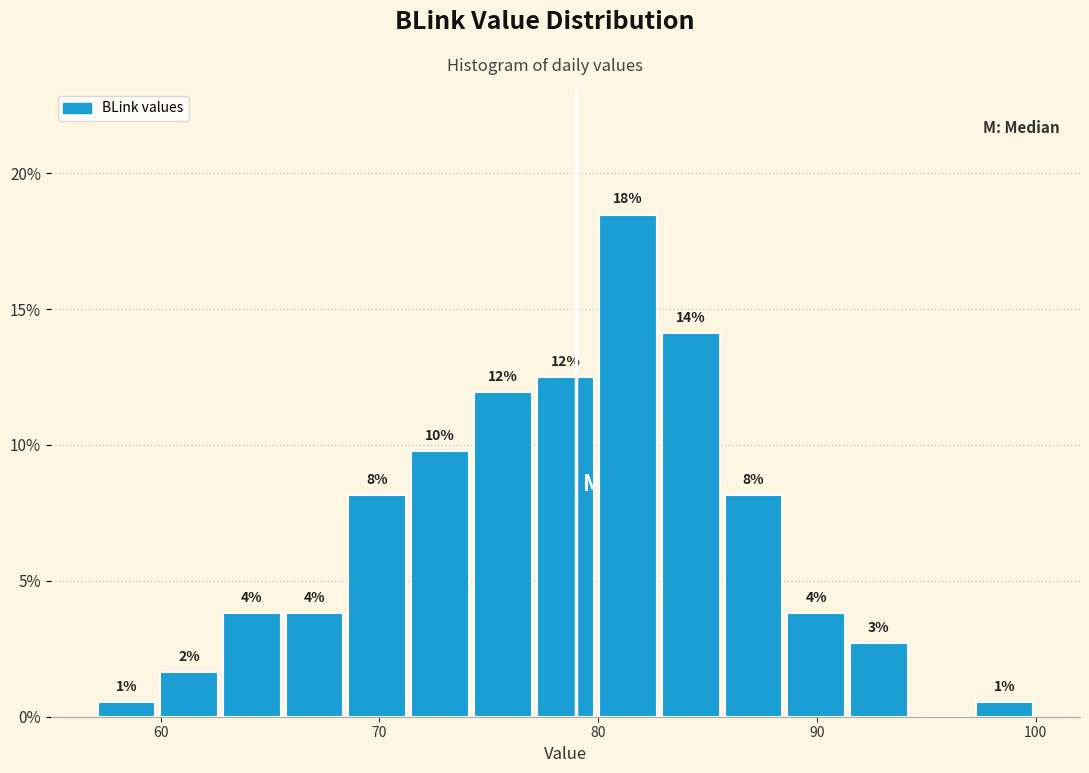

Read against the x-axis, roughly where is the centre of the tallest bar?

81